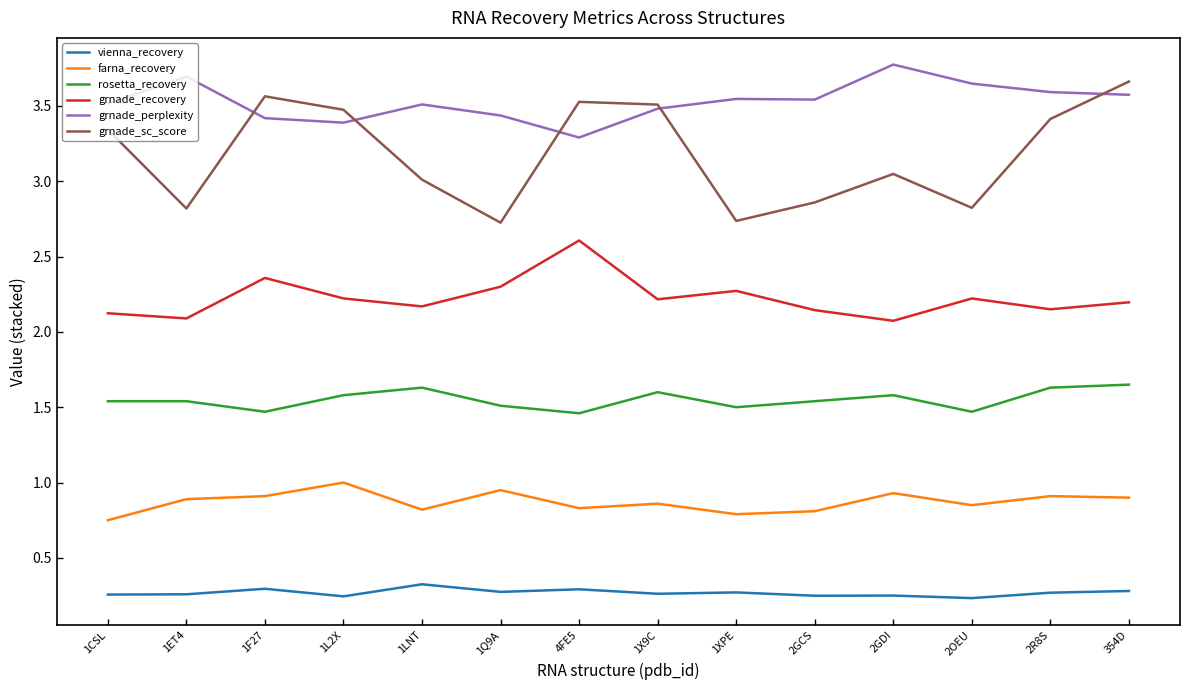

True or false: grnade_perplexity and grnade_recovery intersect in this chart.

False